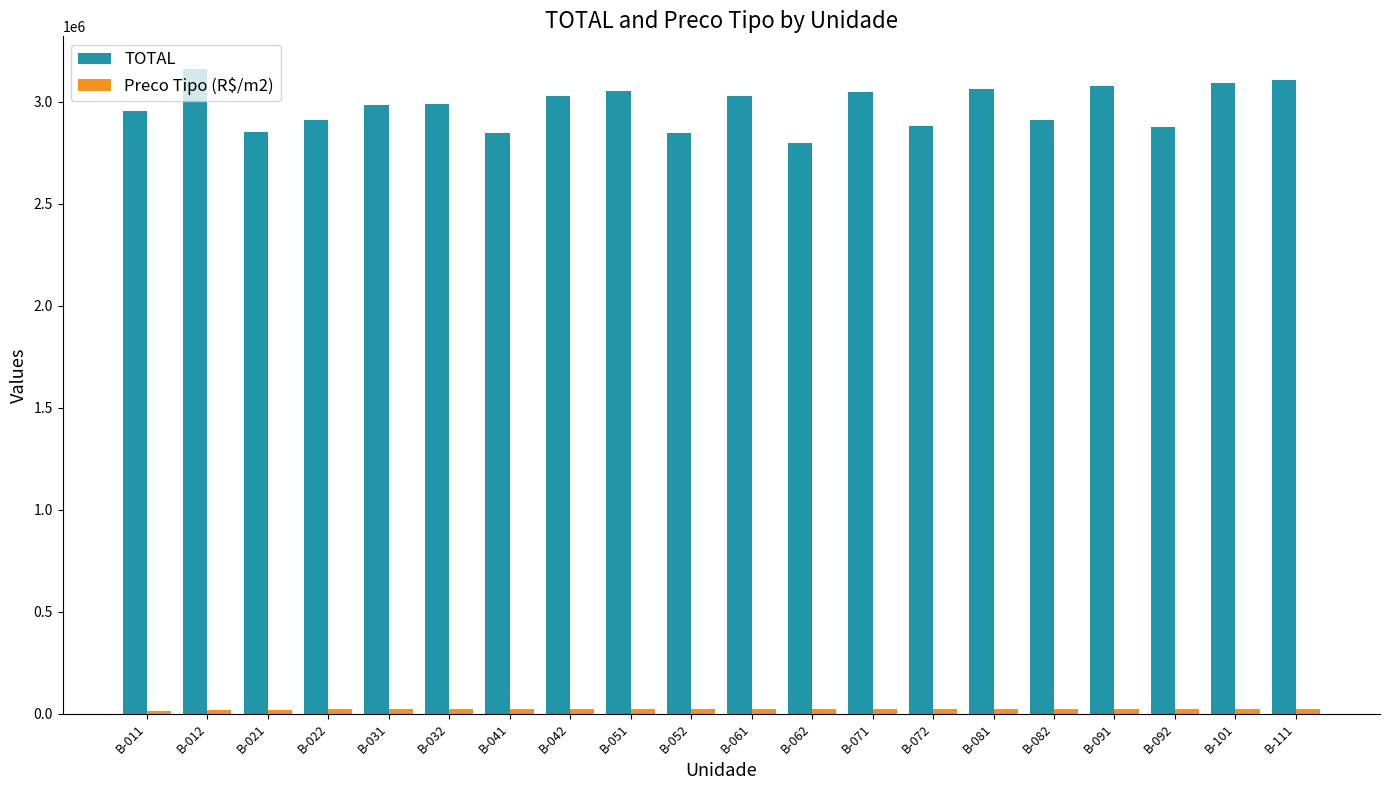

What is the difference between the maximum and minimum values in the TOTAL series?

363500.0